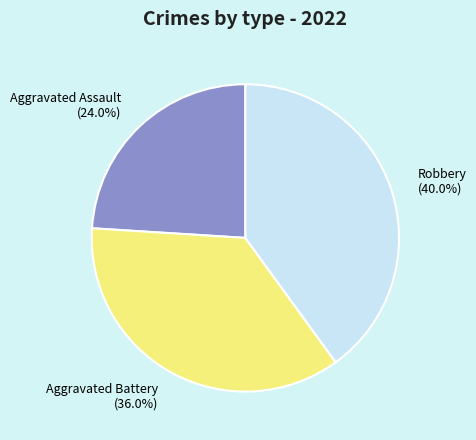

What portion of the pie excludes Aggravated Assault?

76.0%